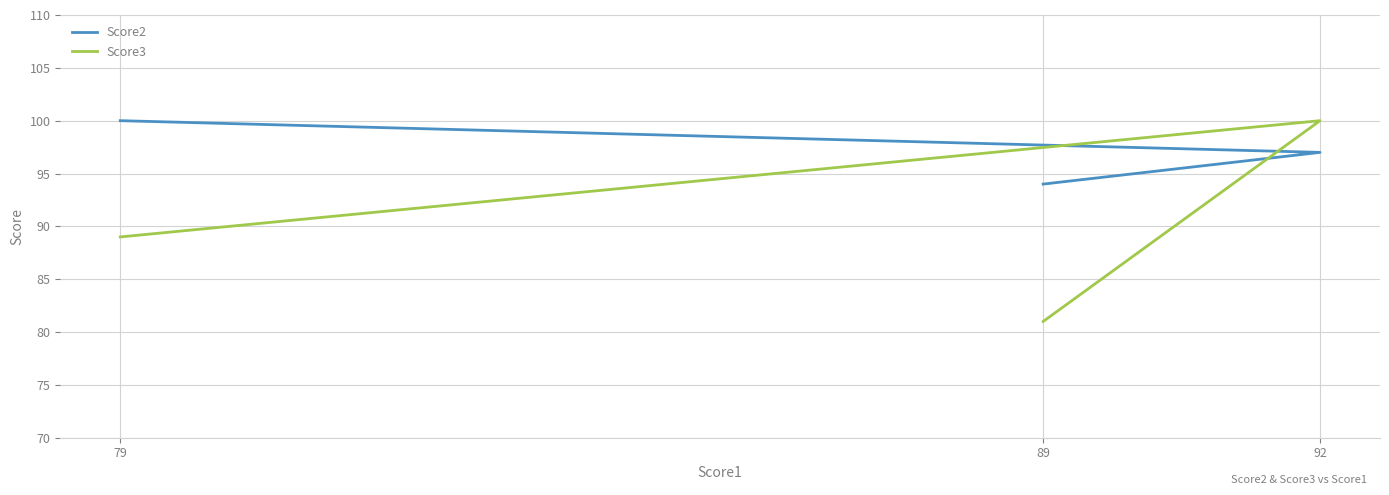

How many lines are shown in the chart?

2